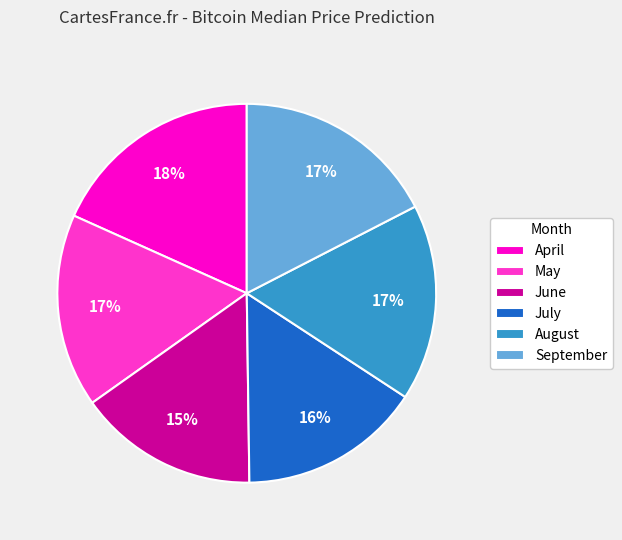

What is the largest slice in the pie chart?

April